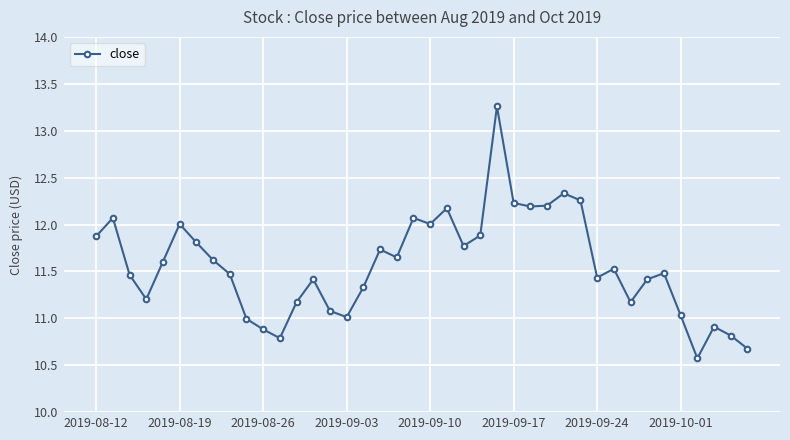

What is the value of the 17th point from the left?

11.3